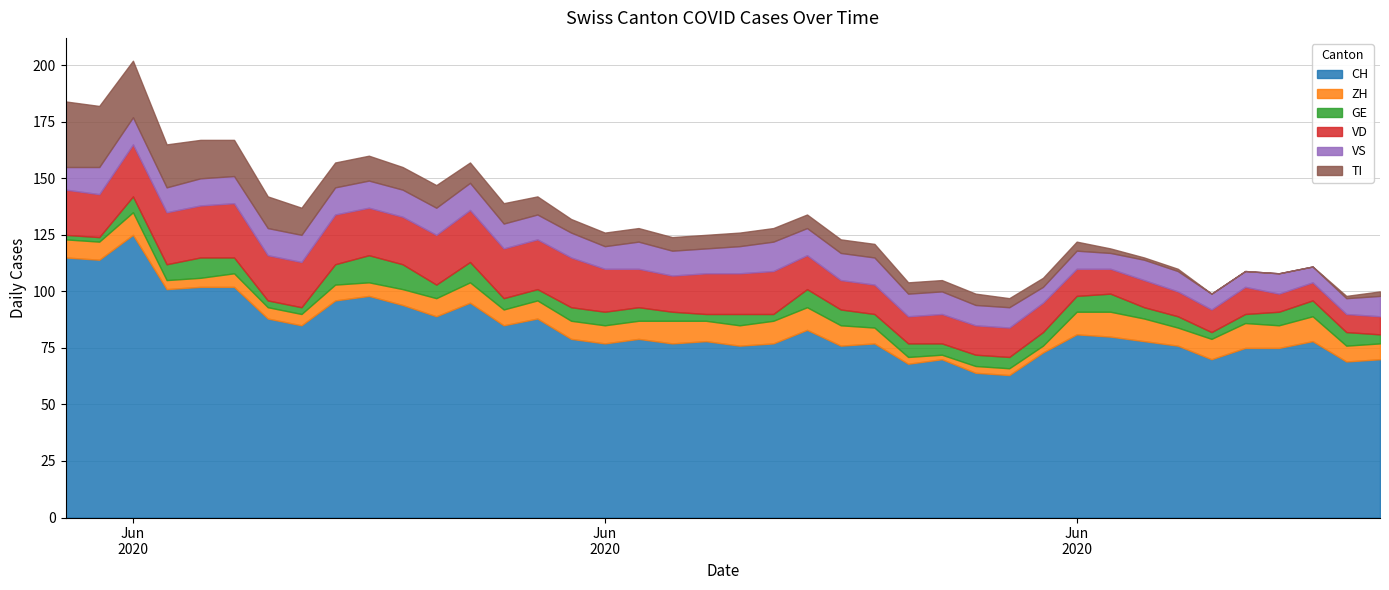

How many data points in VS are above 11?

17